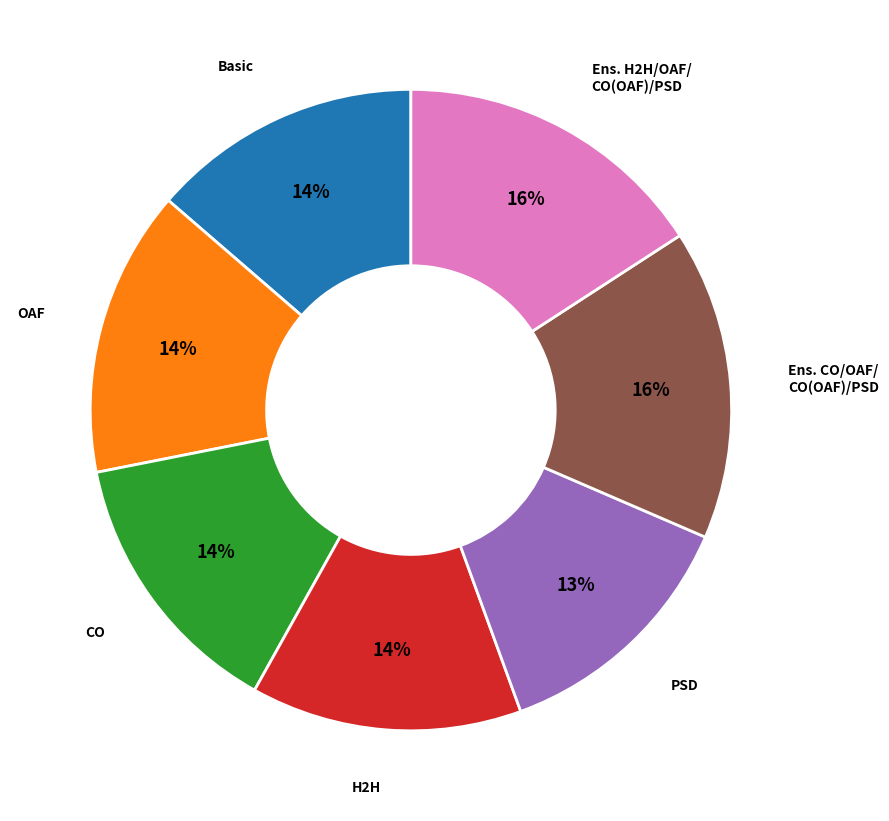

Is there a majority slice in this chart?

No